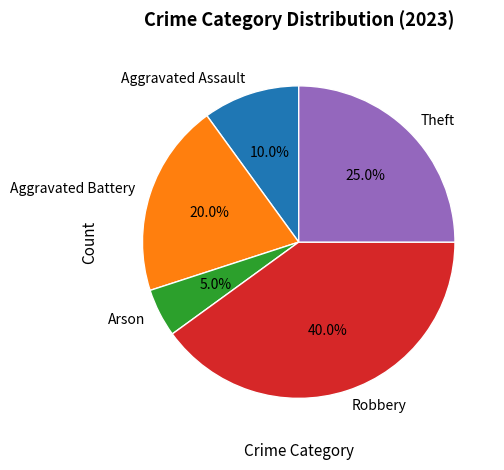

Combined, what portion of the pie is Aggravated Battery and Robbery?

60.0%